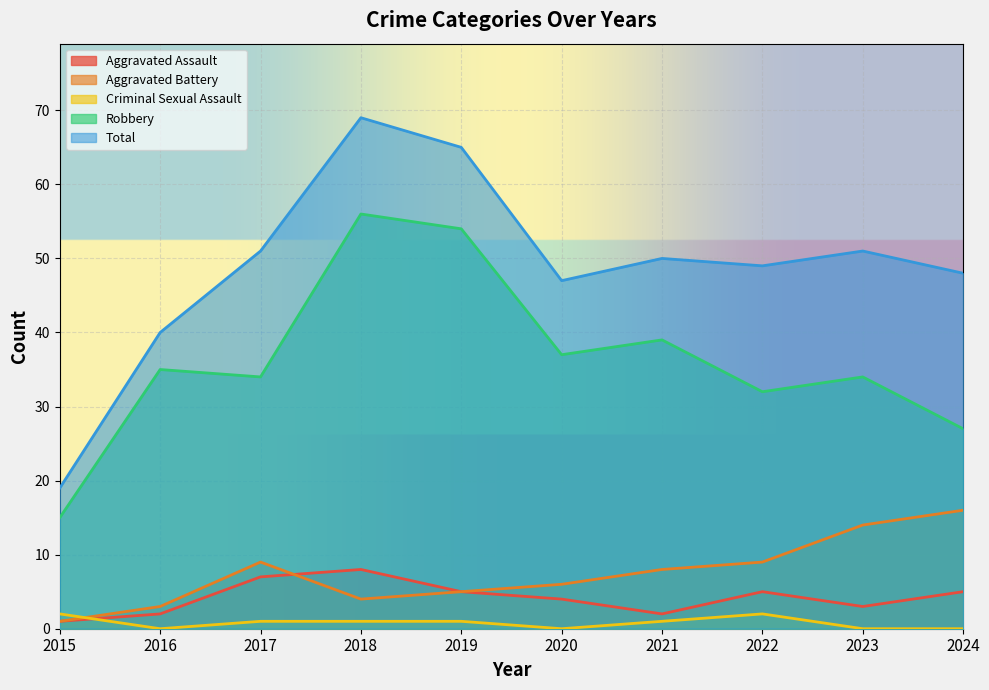

What is the value of the Aggravated Battery point at the 8th from the left?

9